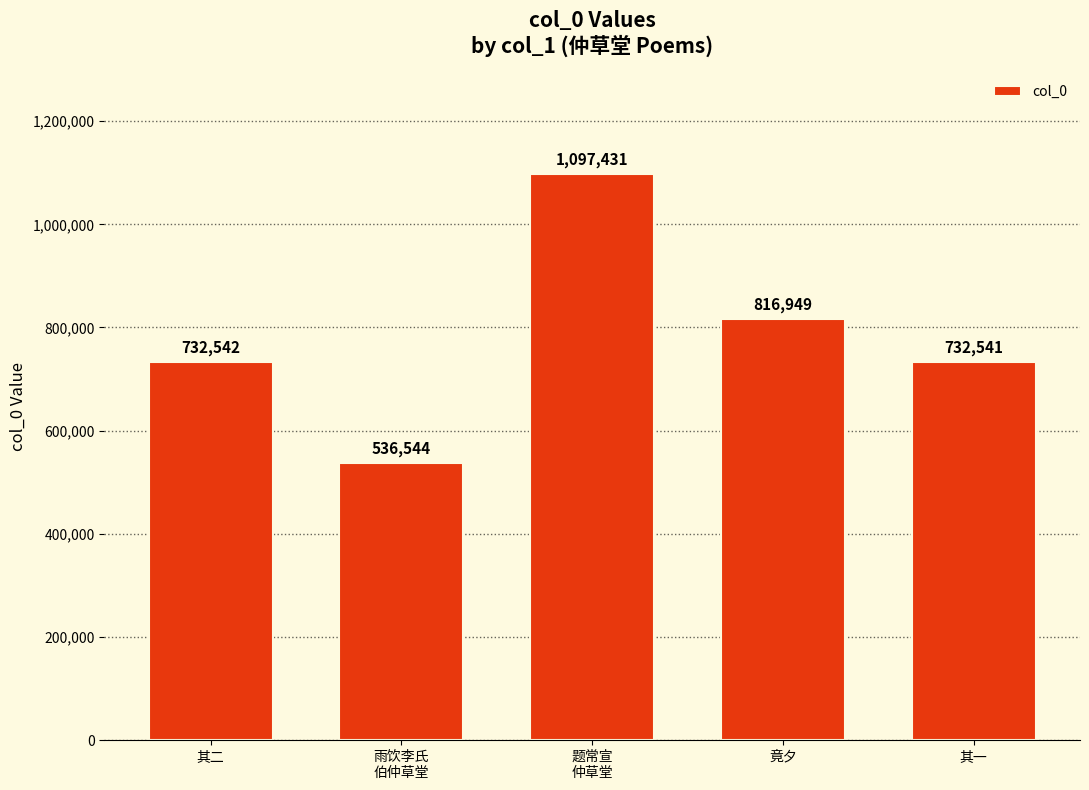

How many data points are less than 732542?

2